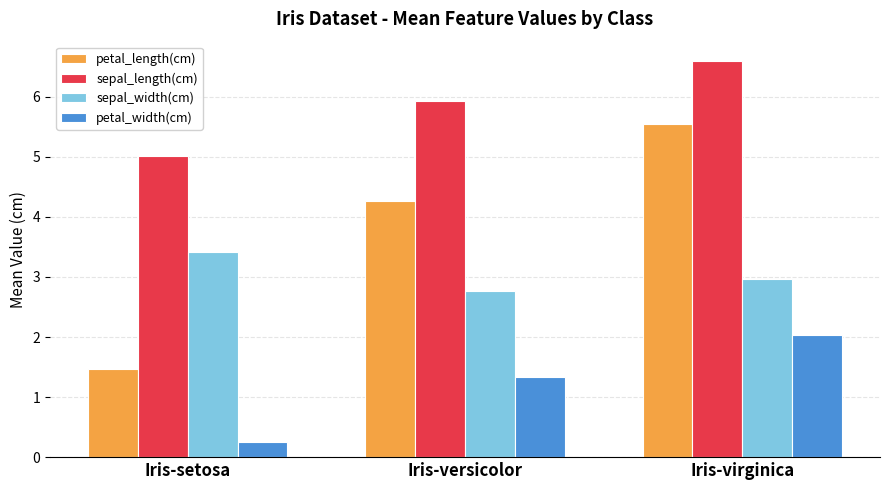

Between Iris-versicolor and Iris-virginica, which series saw the biggest shift?

petal_length(cm)